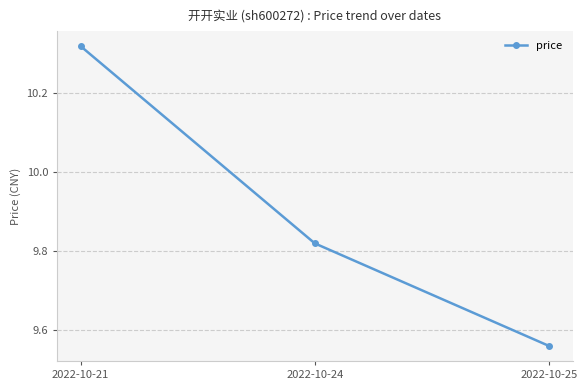

At which category does the chart reach its peak across all series?

2022-10-21